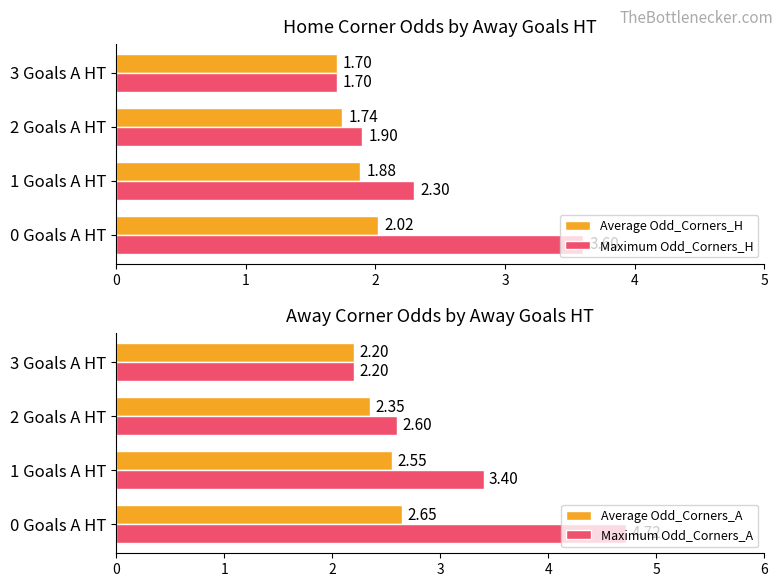

Does the chart contain any negative values?

No